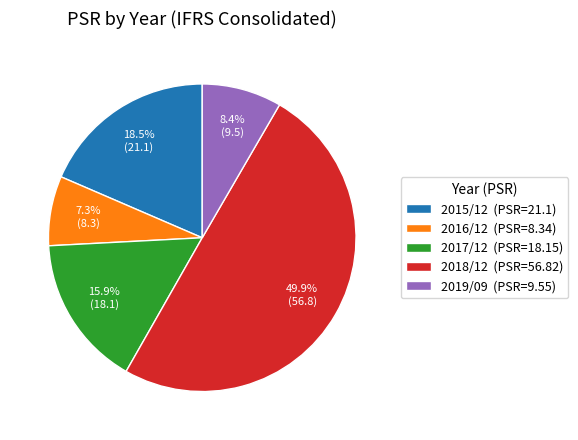

What is the ratio of the value at 2018/12 (PSR=56.82) to the value at 2019/09 (PSR=9.55)?

5.9